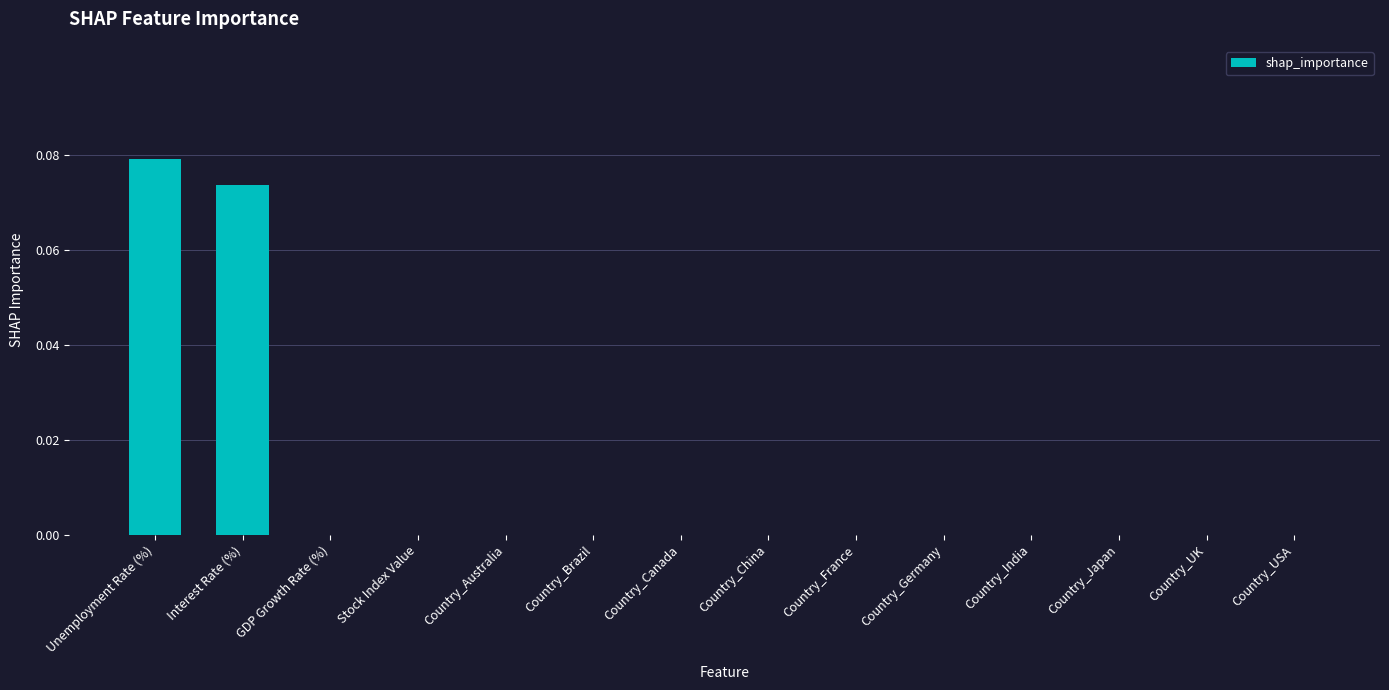

Are the bars horizontal?

No